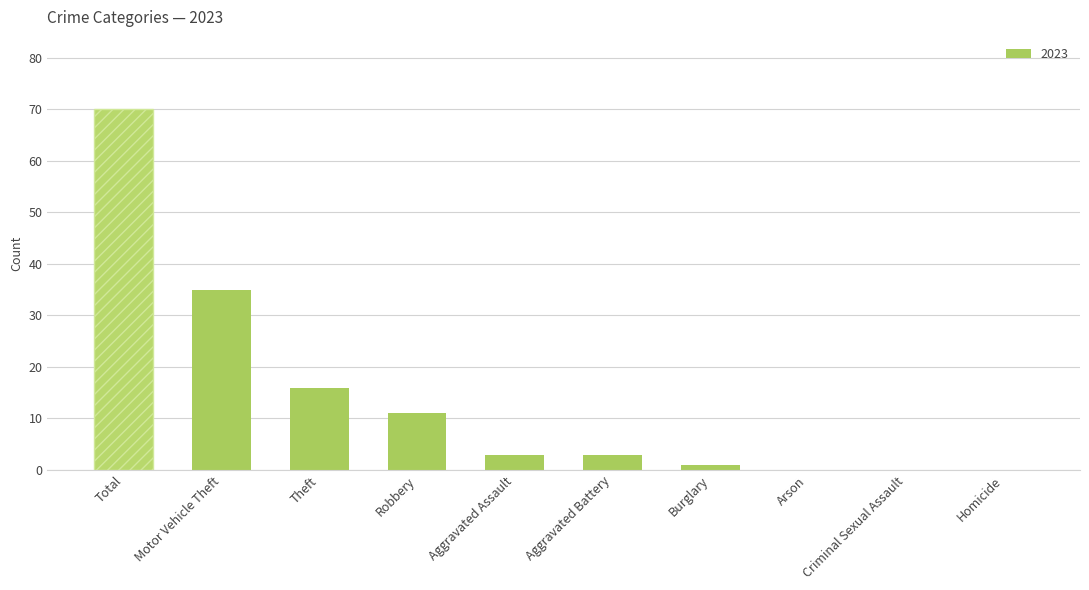

The chart shows a value of 0 at Arson. True or false?

True